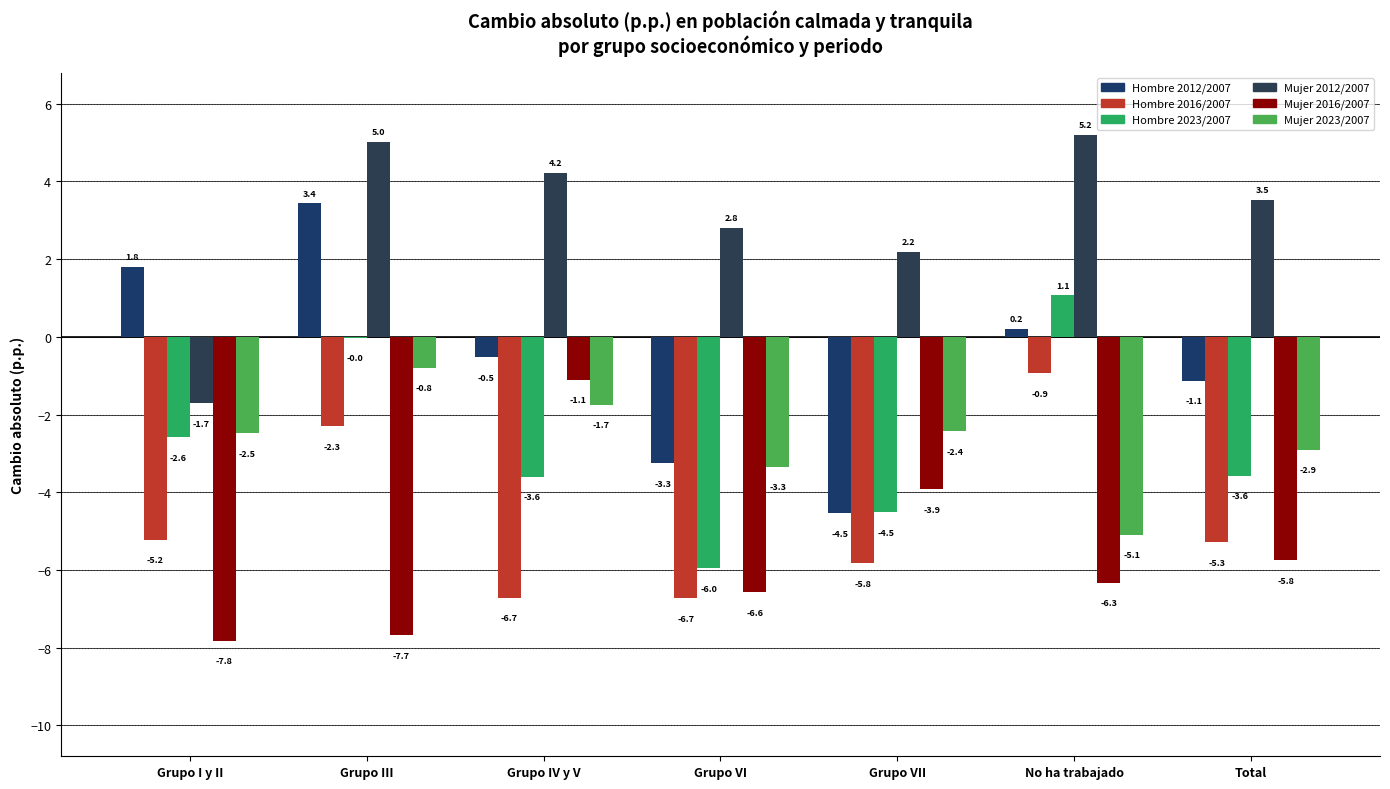

Where does the Mujer 2016/2007 series first go above -6?

Grupo IV y V